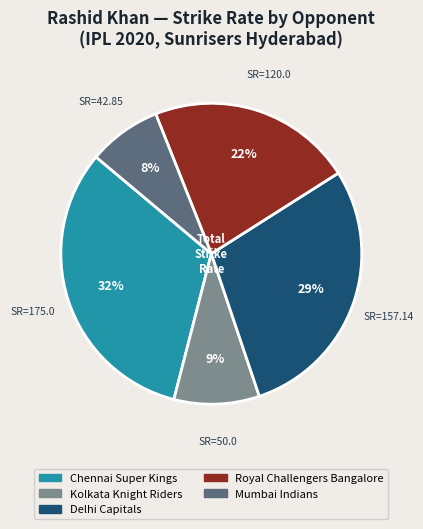

Is there any slice that represents more than half of the pie?

No